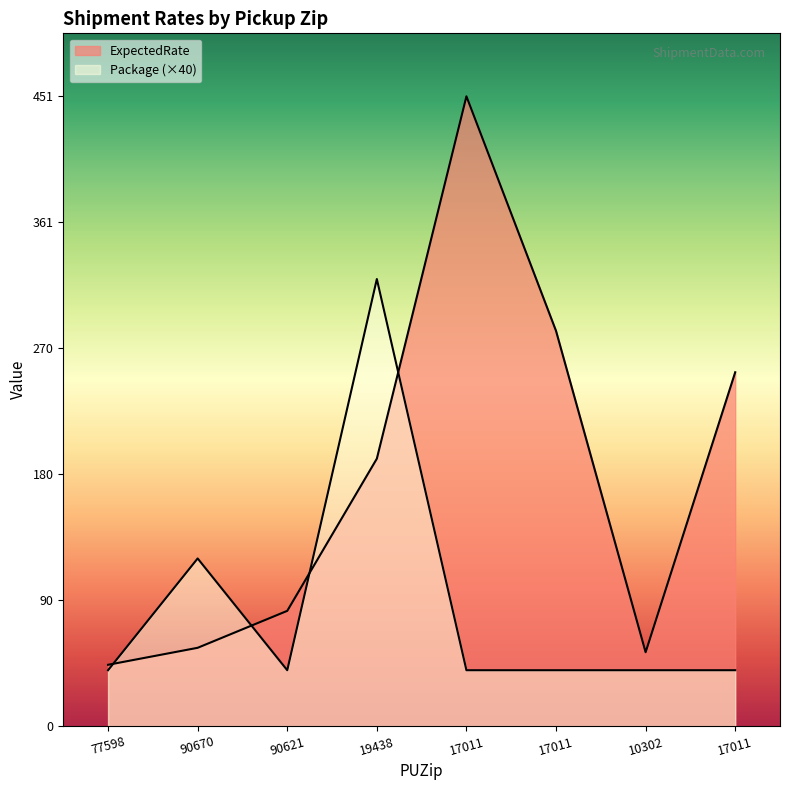

Reading left to right, list all the values displayed in this chart.

ExpectedRate: 43.9	56.0	82.5	191.4	450.8	282.9	52.9	253.3
Package: 40.0	120.0	40.0	320.0	40.0	40.0	40.0	40.0